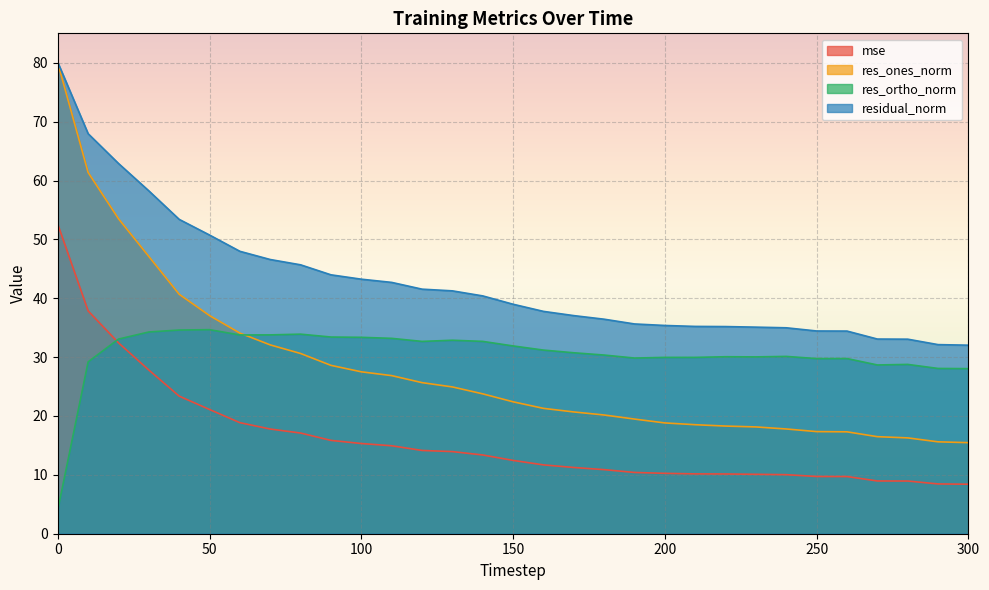

Reading left to right, transcribe all the data shown in this chart.

mse: 52.6	37.8	32.4	27.8	23.4	21.1	18.9	17.8	17.1	15.9	15.3	14.9	14.1	14.0	13.4	12.5	11.7	11.3	10.9	10.4	10.3	10.2	10.1	10.1	10.0	9.7	9.7	9.0	9.0	8.5	8.4
res_ones_norm: 80.0	61.4	53.5	47.1	40.7	37.1	34.1	32.1	30.6	28.6	27.5	26.9	25.7	24.9	23.8	22.4	21.3	20.7	20.2	19.5	18.8	18.5	18.3	18.1	17.8	17.3	17.3	16.5	16.3	15.6	15.5
res_ortho_norm: 4.0	29.2	33.1	34.3	34.6	34.7	33.8	33.8	33.9	33.4	33.4	33.2	32.7	32.9	32.7	31.9	31.2	30.7	30.3	29.8	30.0	30.0	30.1	30.0	30.1	29.7	29.8	28.7	28.8	28.1	28.0
residual_norm: 80.1	68.0	62.9	58.2	53.4	50.7	48.0	46.6	45.7	44.0	43.2	42.7	41.5	41.3	40.4	39.0	37.8	37.0	36.4	35.6	35.4	35.2	35.2	35.1	35.0	34.4	34.4	33.1	33.0	32.1	32.0